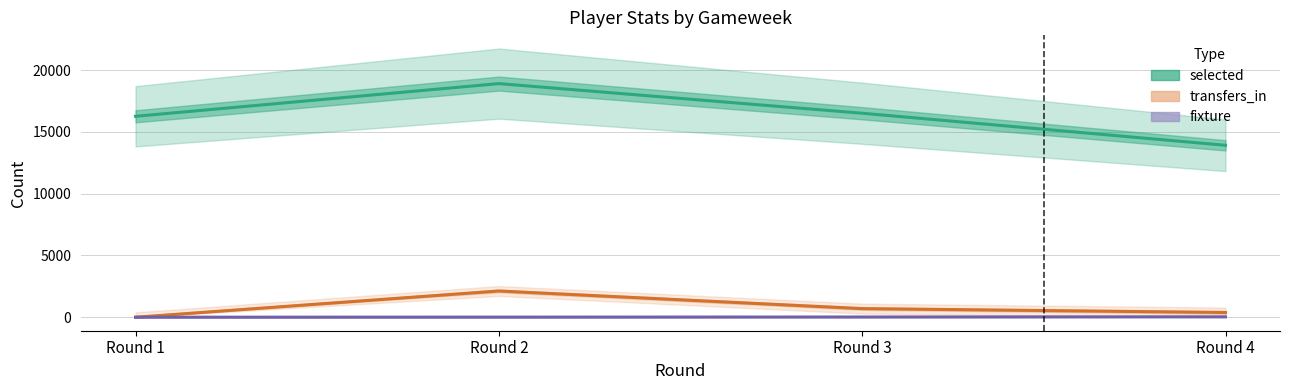

What is the total value across all series at Round 2?

21047